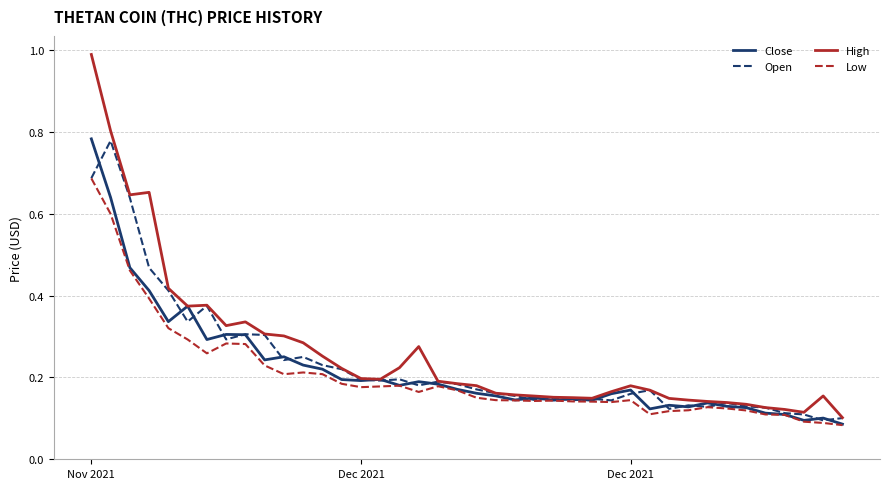

How many series are shown in this chart?

4